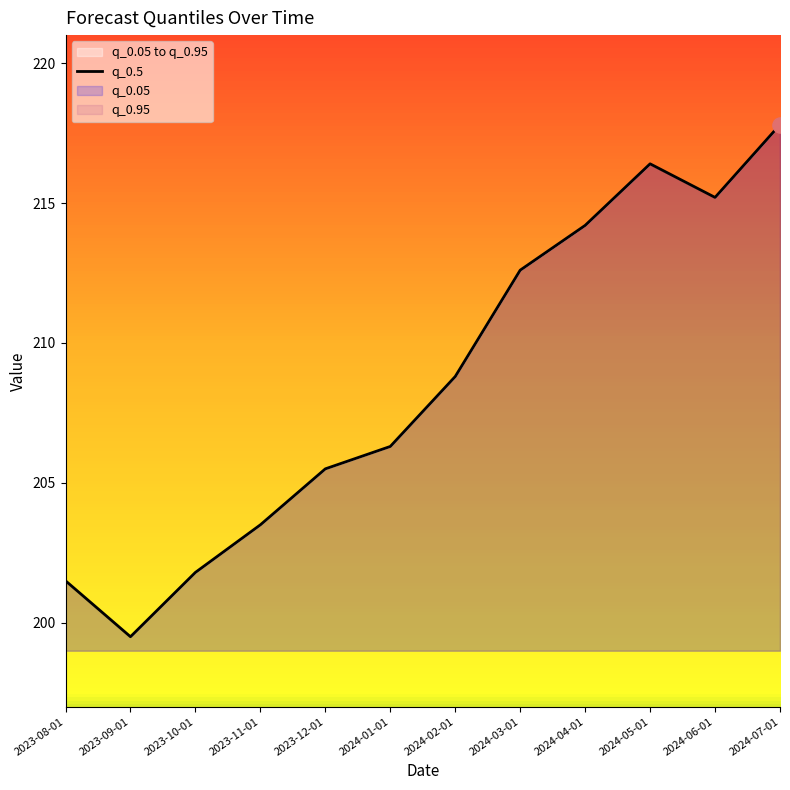

What is the change in value from 2023-10-01 to 2024-07-01?

+16.0